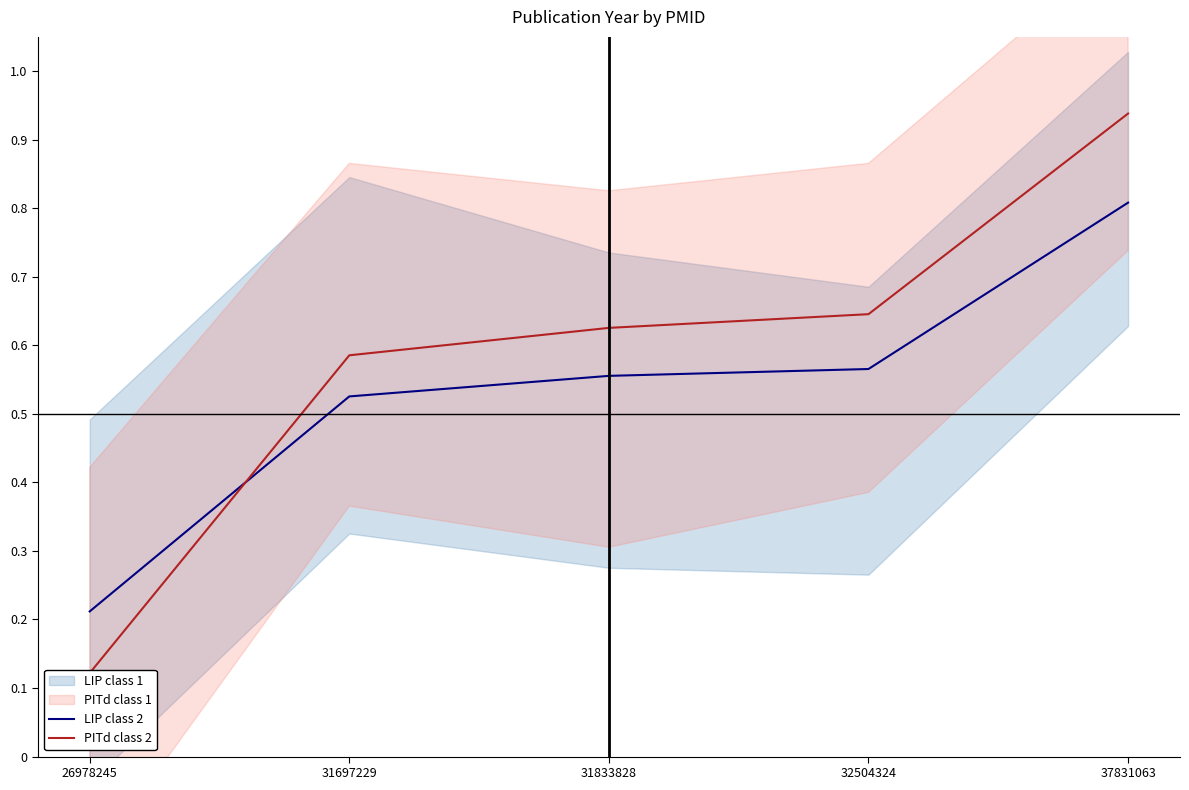

Which series has the largest total across all categories?

PITd class 2